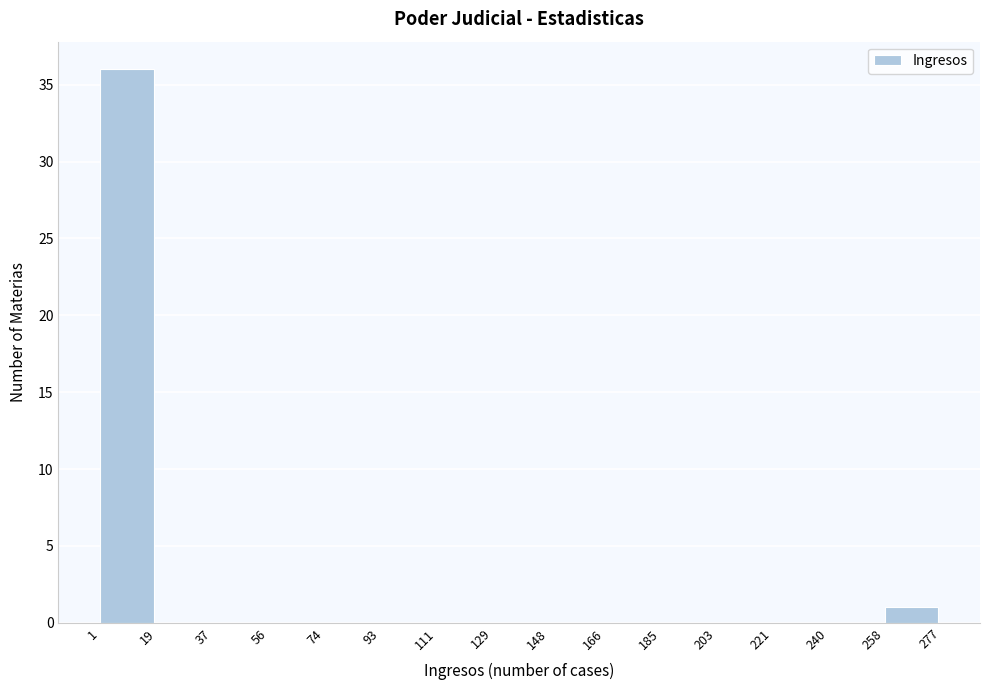

What is the height of the bar covering 1 to 19 on the x-axis? The values are not printed on the chart, so give them approximately, as read against the axis.

36